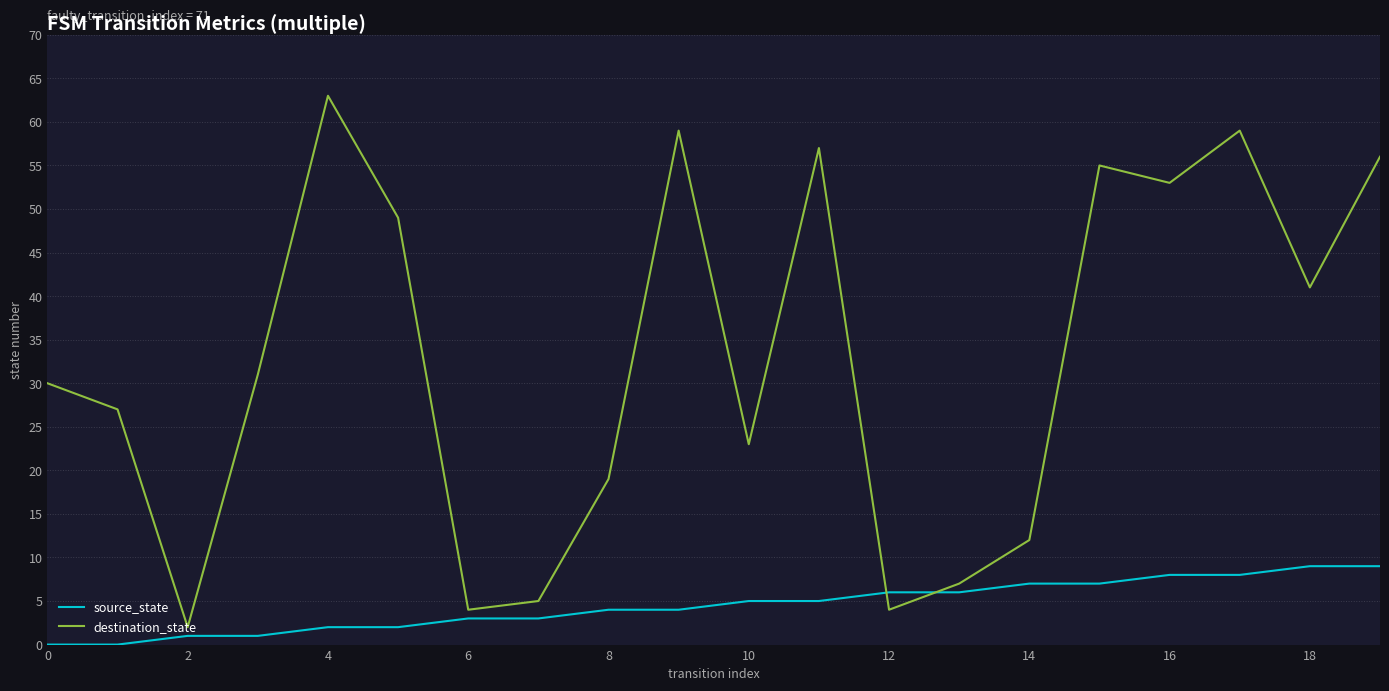

What is the difference between the maximum and minimum values in the source_state series?

9